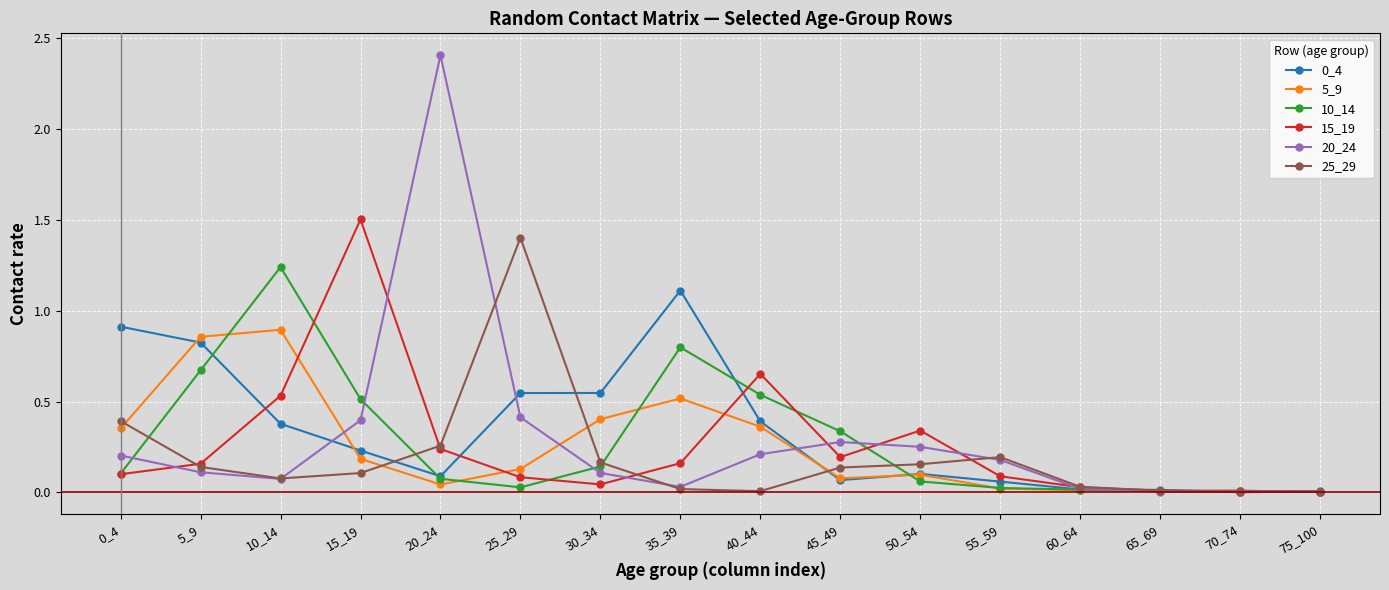

Which series changed the most between 5_9 and 20_24?

20_24